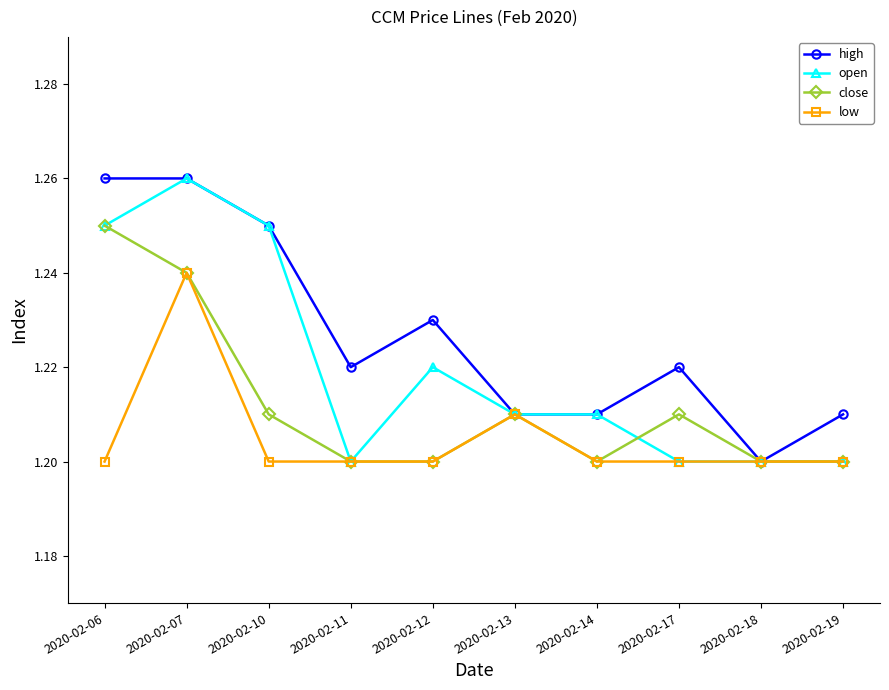

List the series in order of their overall mean, highest first.

high, open, close, low